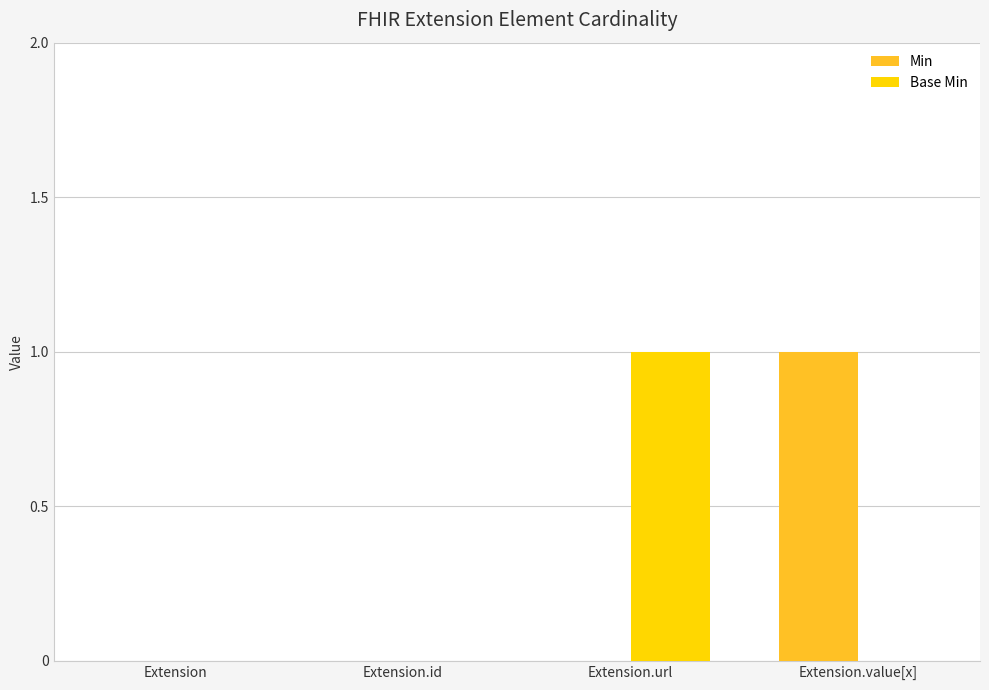

Is it true that Min equals -1 at Extension?

False